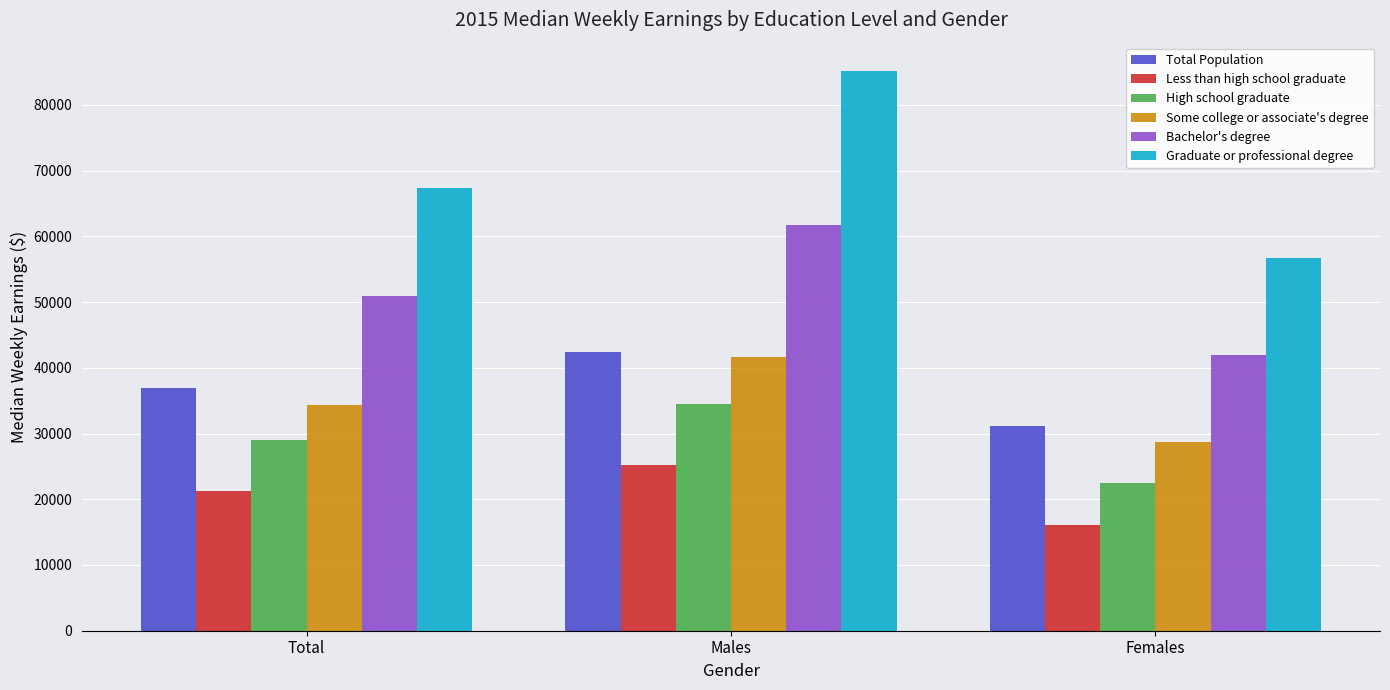

What is the difference between the Bachelor's degree values at Females and Males?

19828